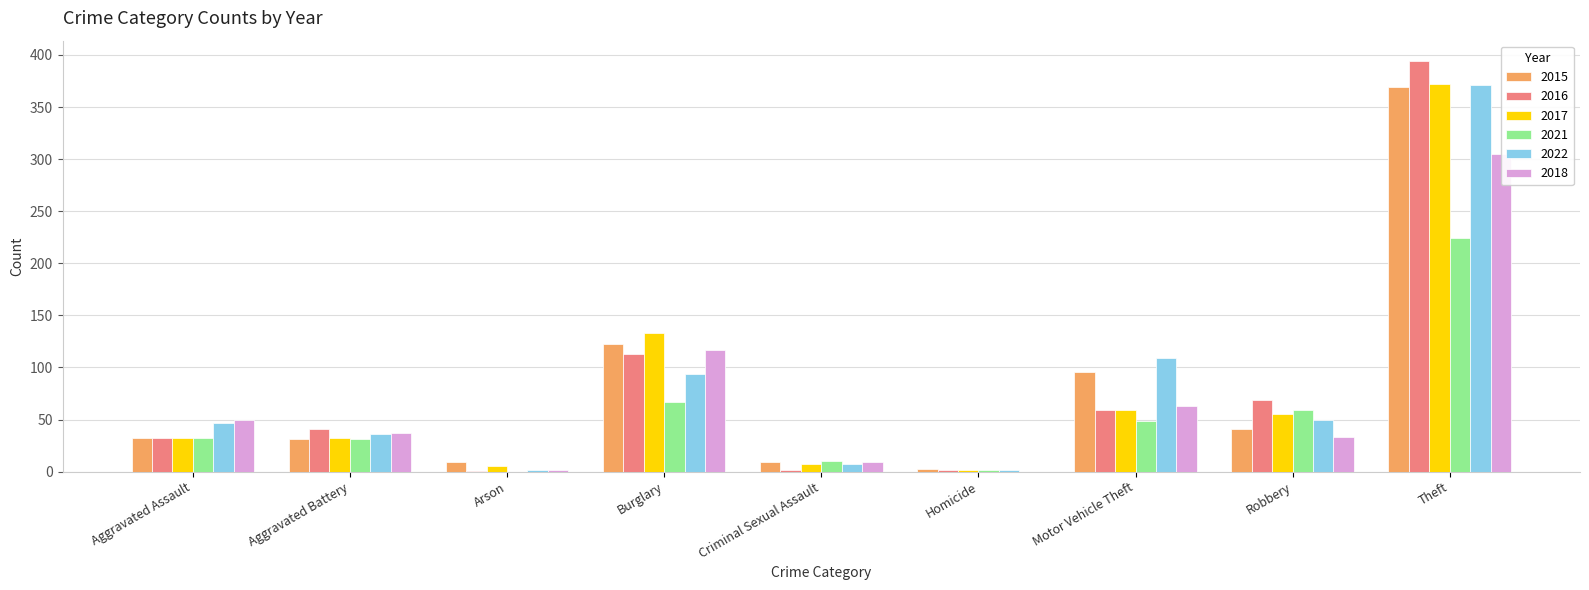

At which label does 2015 first exceed 41?

Burglary